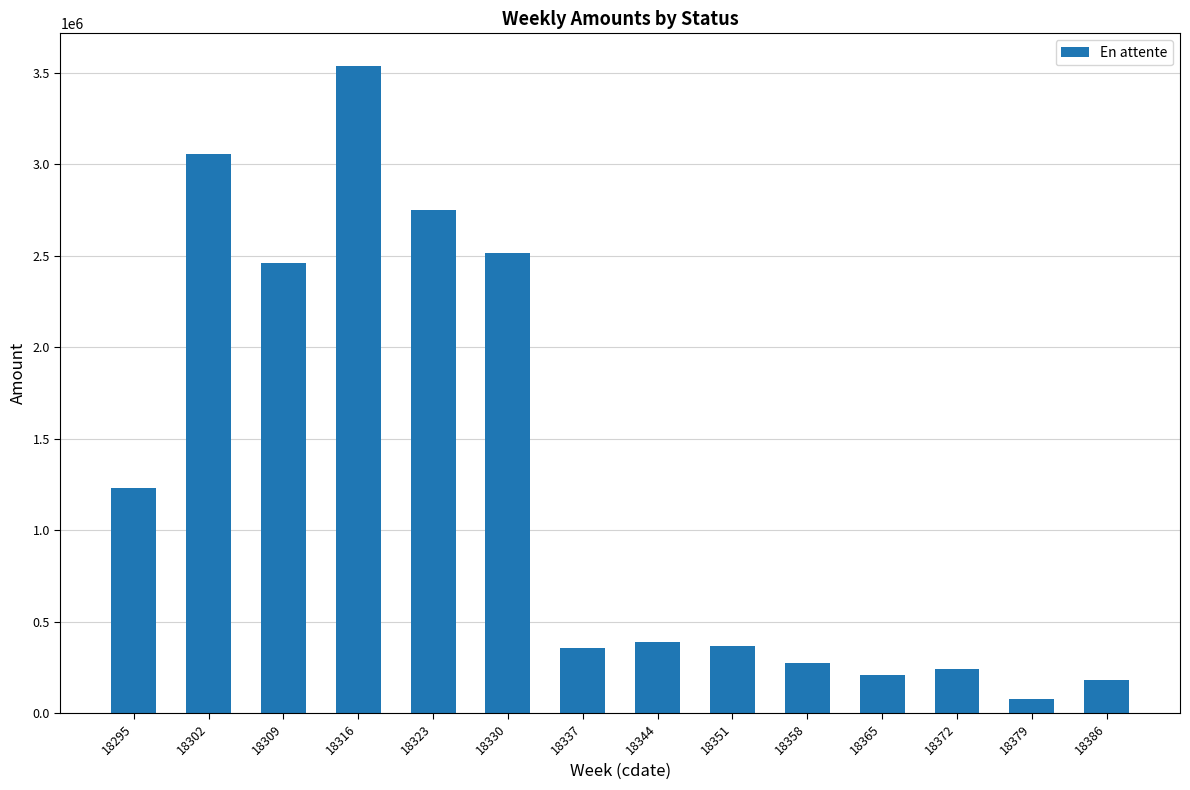

Are the bars grouped side by side (vs. stacked)?

No